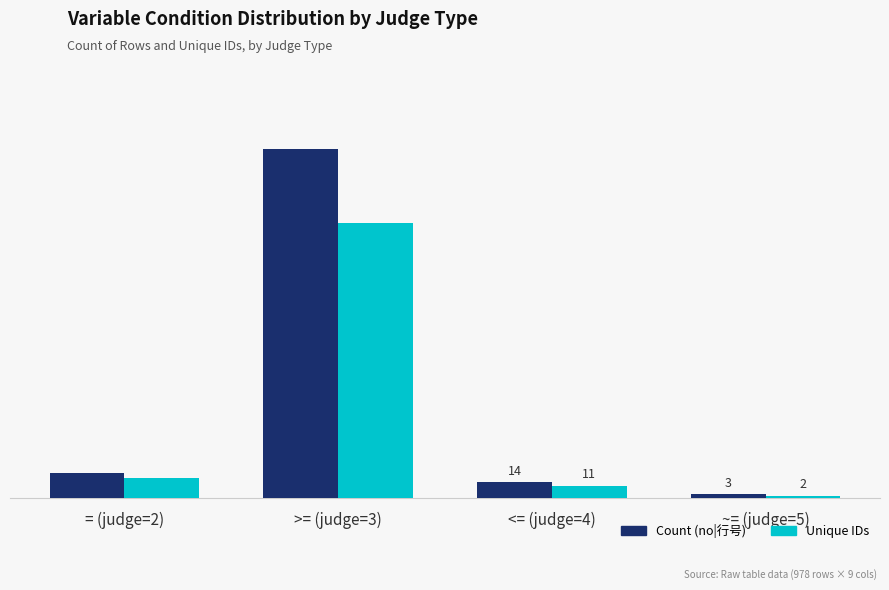

Rank the categories by Unique IDs value from lowest to highest.

~= (judge=5), <= (judge=4), = (judge=2), >= (judge=3)